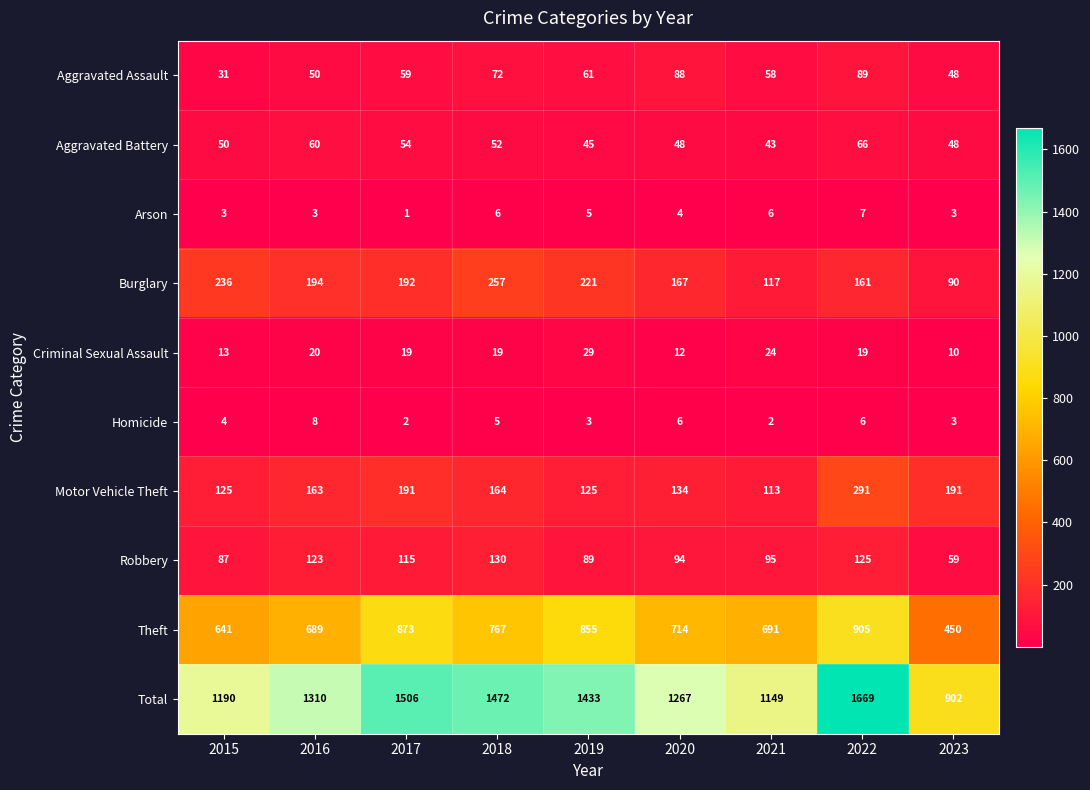

What is the sum of all Motor Vehicle Theft values?

1497